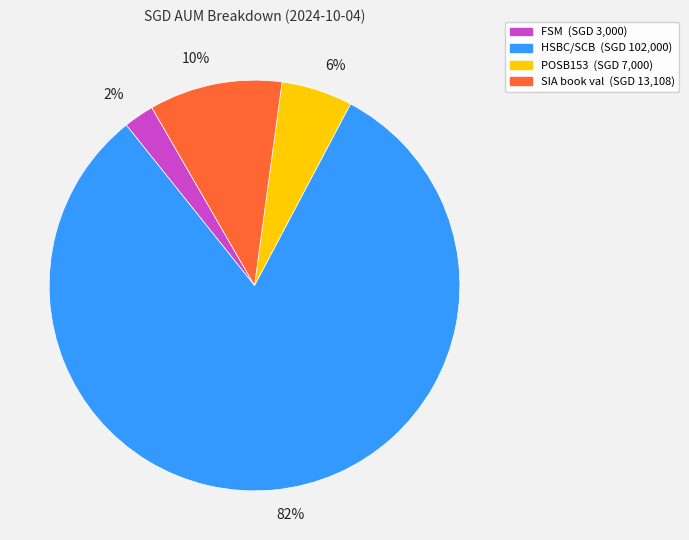

To the nearest percent, what percentage of the pie is FSM?

2%